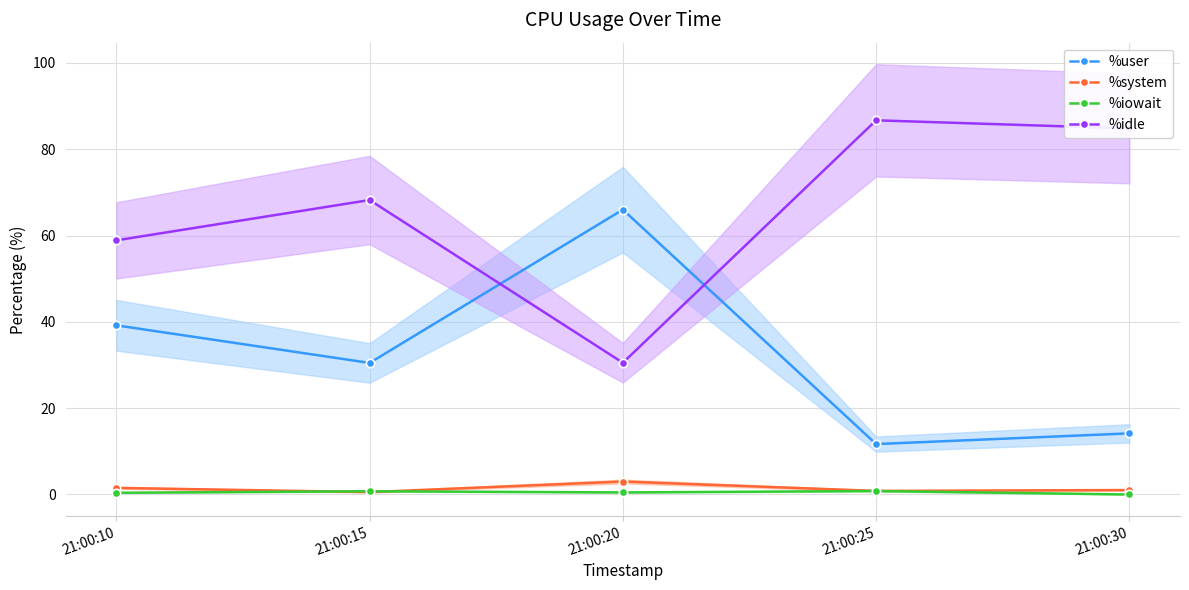

What is the sum of all %system values?

6.9